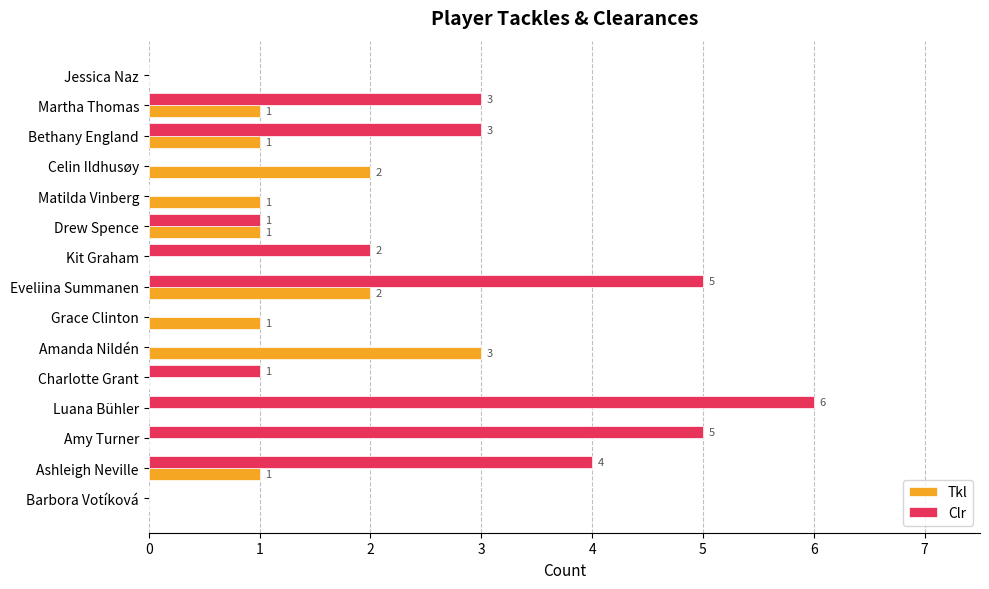

How many Tkl values are between 0 and 1?

12